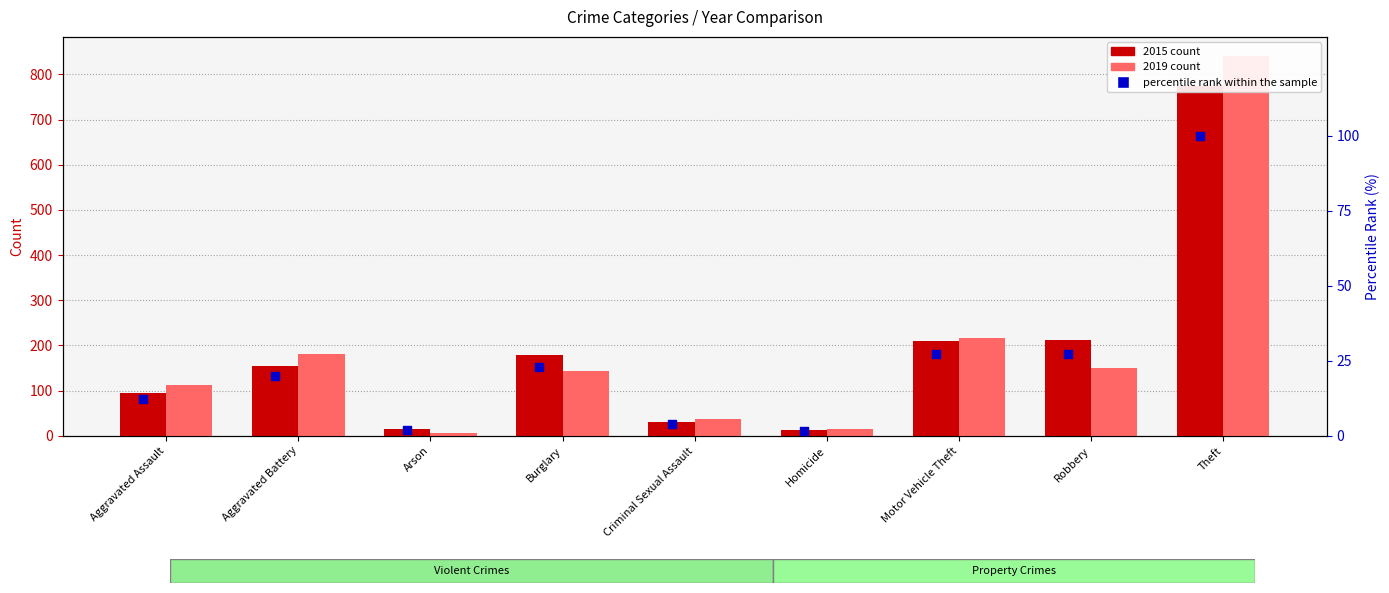

Which series has the largest total across all categories?

2019 count